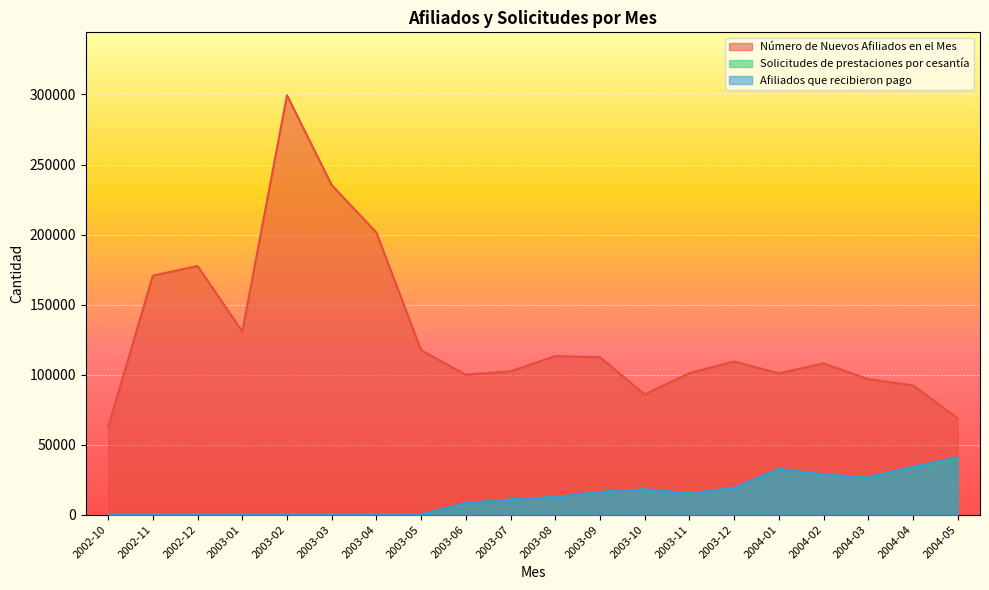

Where is the first local minimum for Afiliados que recibieron pago?

2003-11